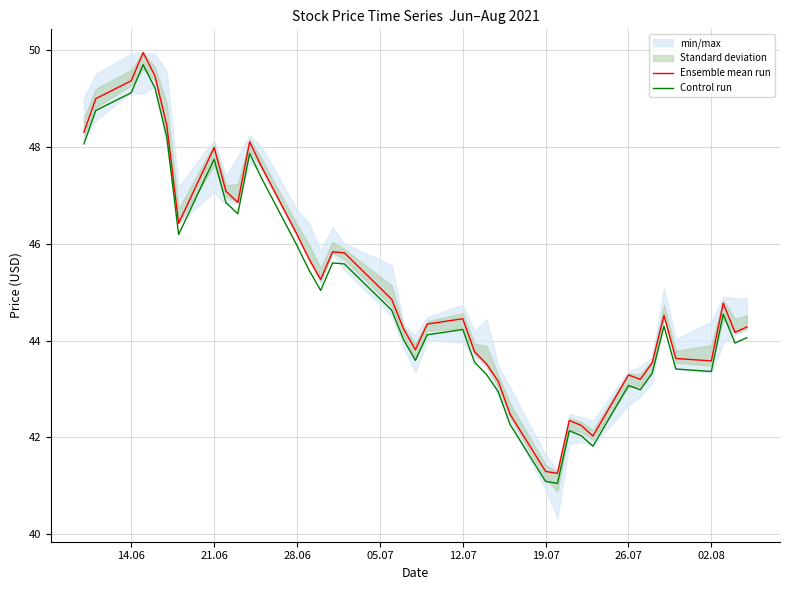

At how many categories does at least one series exceed 47?

10